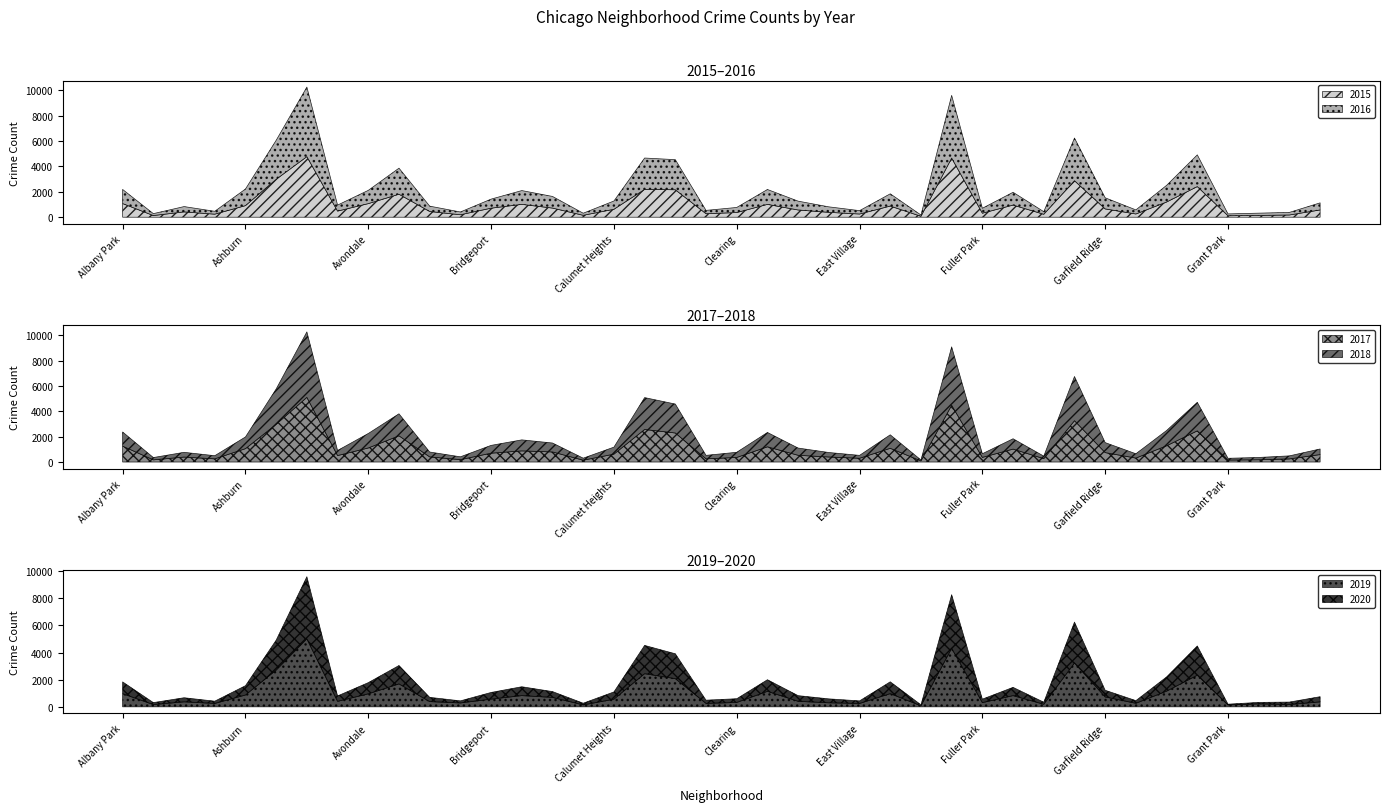

What is the approximate value of 2016 at Beverly, to the nearest 10?

420